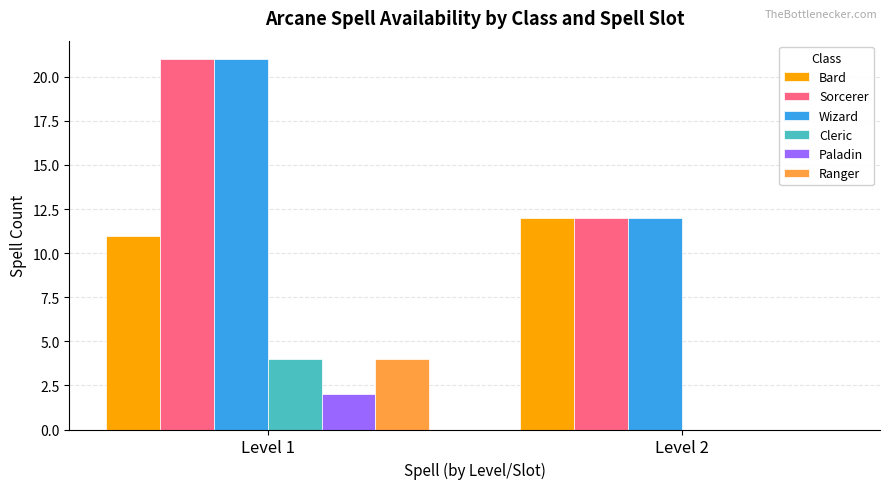

What is the total value across all series at Level 1?

63